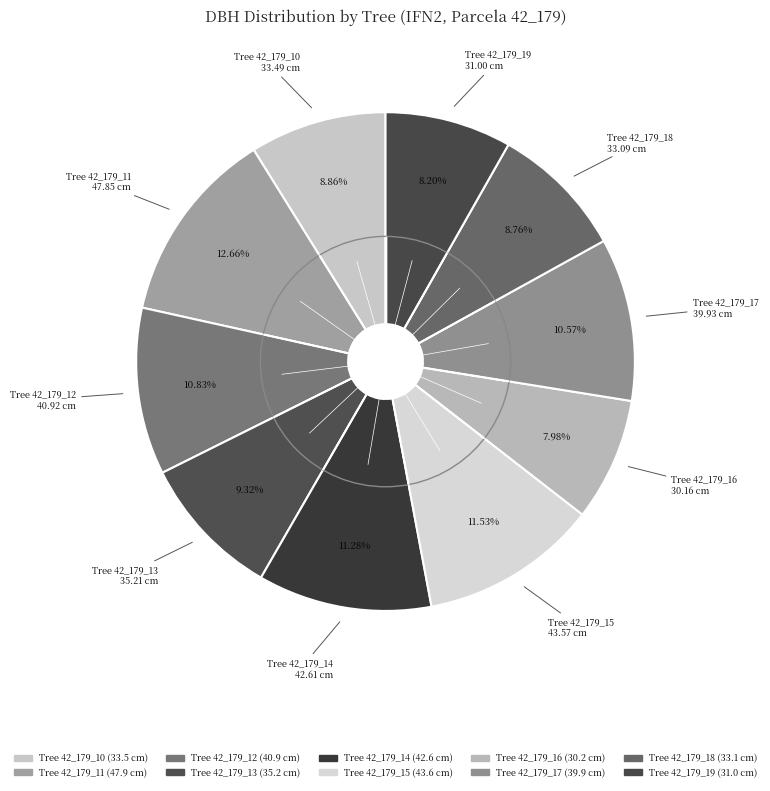

Count the number of slices in the pie.

10